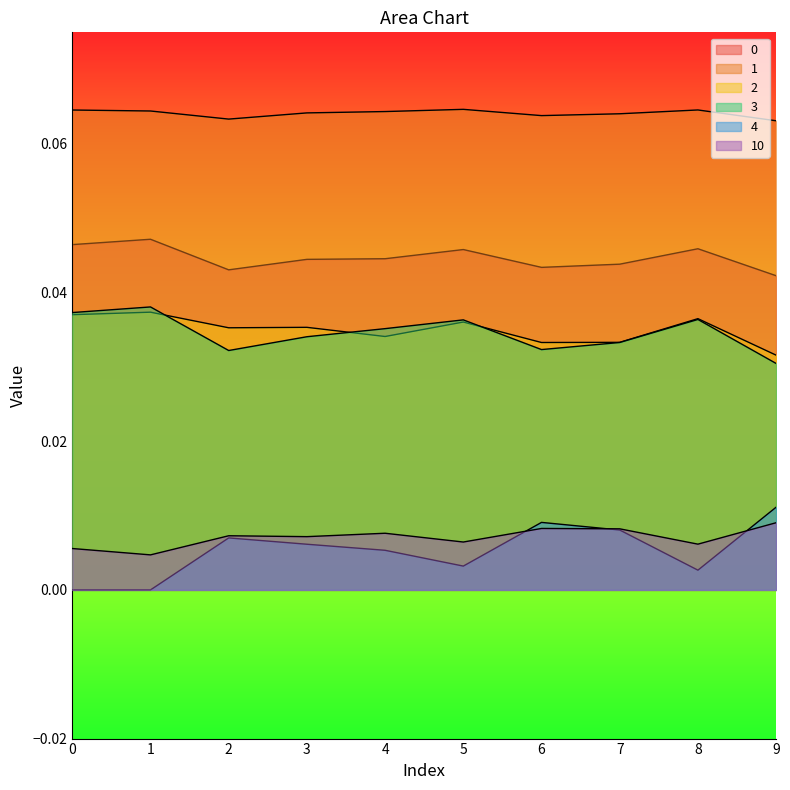

Reading left to right, what are all the values shown in this chart?

0: 0.0	0.0	0.0	0.0	0.0	0.0	0.0	0.0	0.0	0.0
1: 0.1	0.1	0.1	0.1	0.1	0.1	0.1	0.1	0.1	0.1
2: 0.0	0.0	0.0	0.0	0.0	0.0	0.0	0.0	0.0	0.0
3: 0.0	0.0	0.0	0.0	0.0	0.0	0.0	0.0	0.0	0.0
4: 0.0	0.0	0.0	0.0	0.0	0.0	0.0	0.0	0.0	0.0
10: 0.0	0.0	0.0	0.0	0.0	0.0	0.0	0.0	0.0	0.0